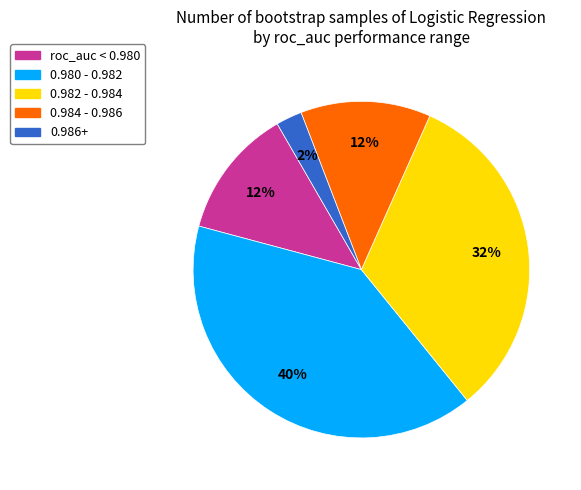

To the nearest percent, what percentage of the pie is 0.980 - 0.982?

40%